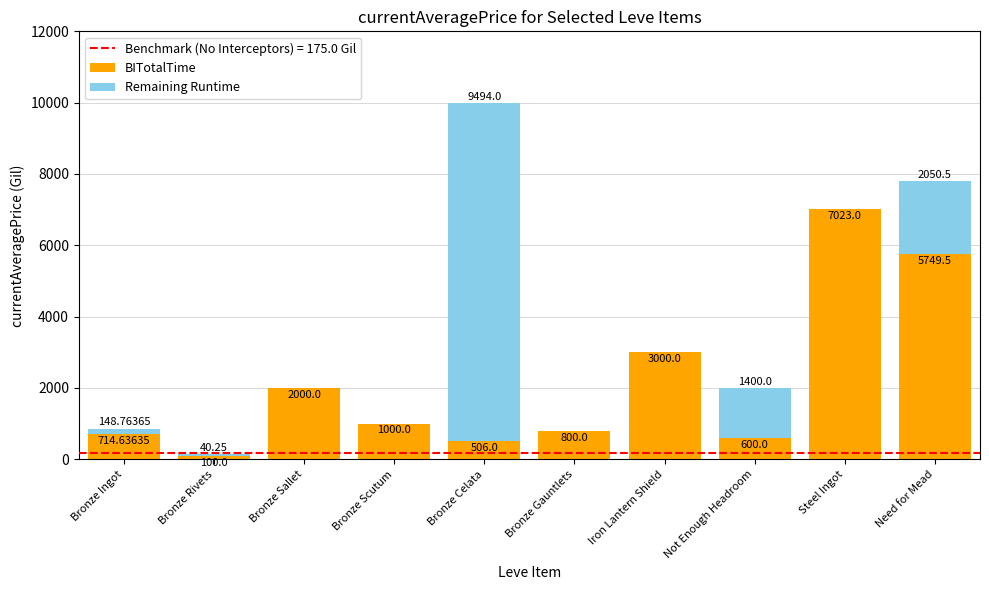

What is the total value across all series at Steel Ingot?

7023.0